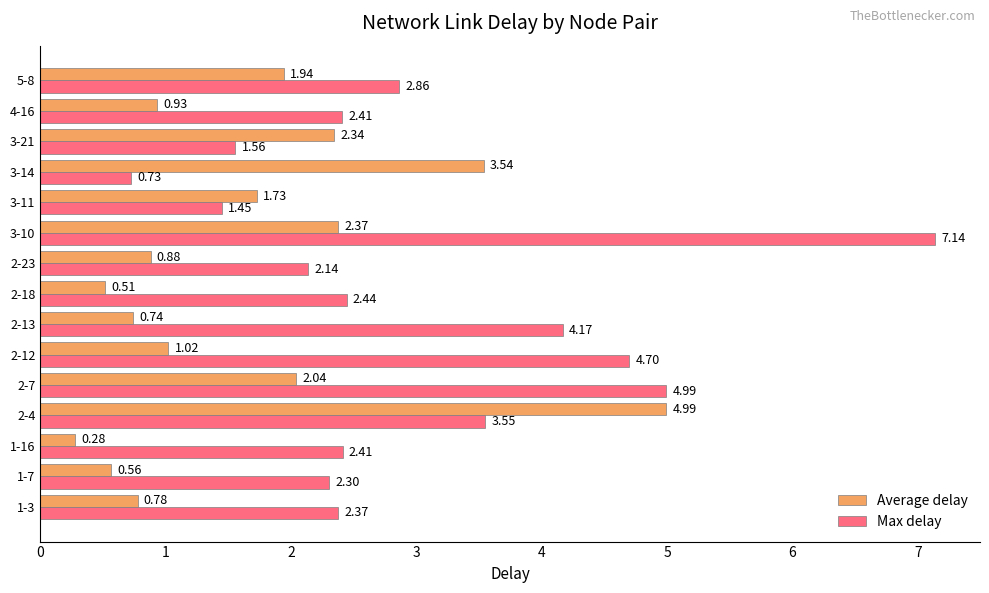

What is the spread (max minus min) of values at 2-13?

3.4